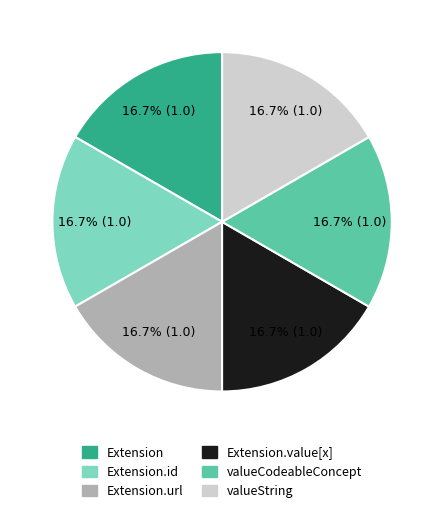

Approximately how many times larger is the value at Extension.url compared to Extension.id?

1.0